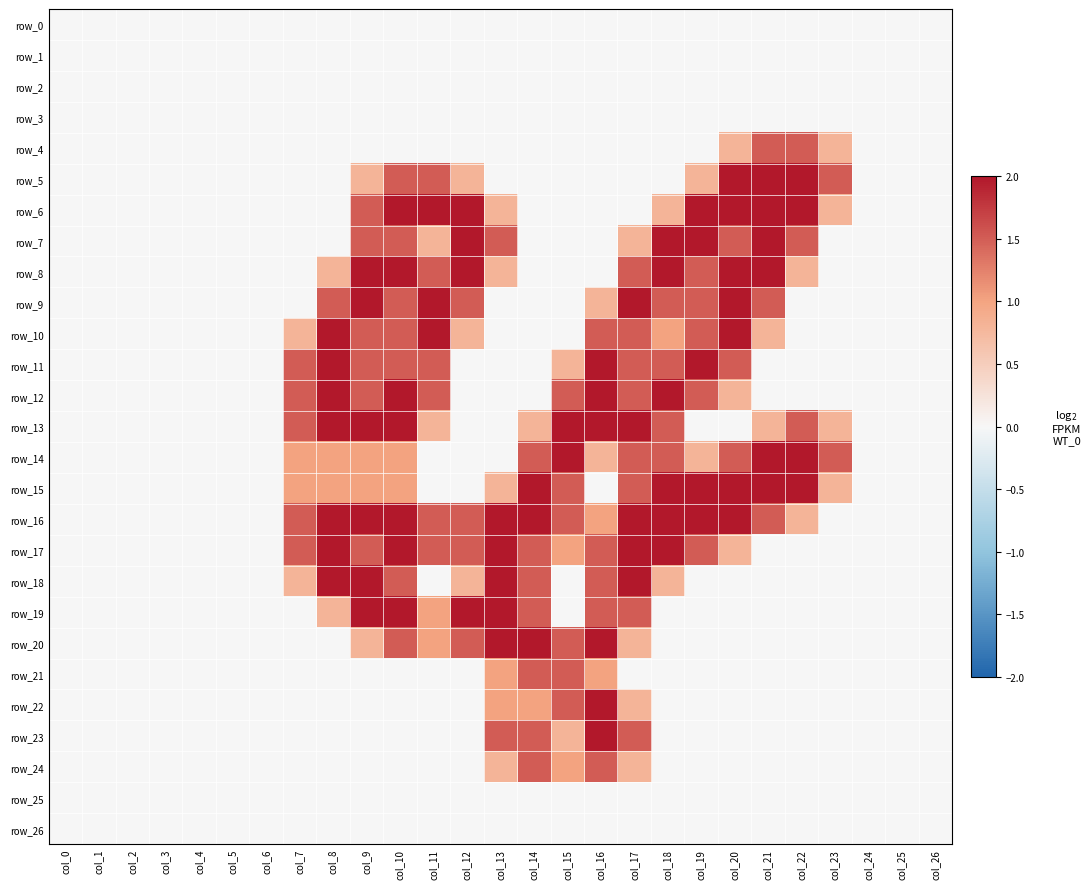

Rank the series at col_14 from lowest to highest value.

row_0, row_1, row_2, row_3, row_4, row_5, row_6, row_7, row_8, row_9, row_10, row_11, row_12, row_25, row_26, row_13, row_22, row_14, row_17, row_18, row_19, row_21, row_23, row_24, row_15, row_16, row_20